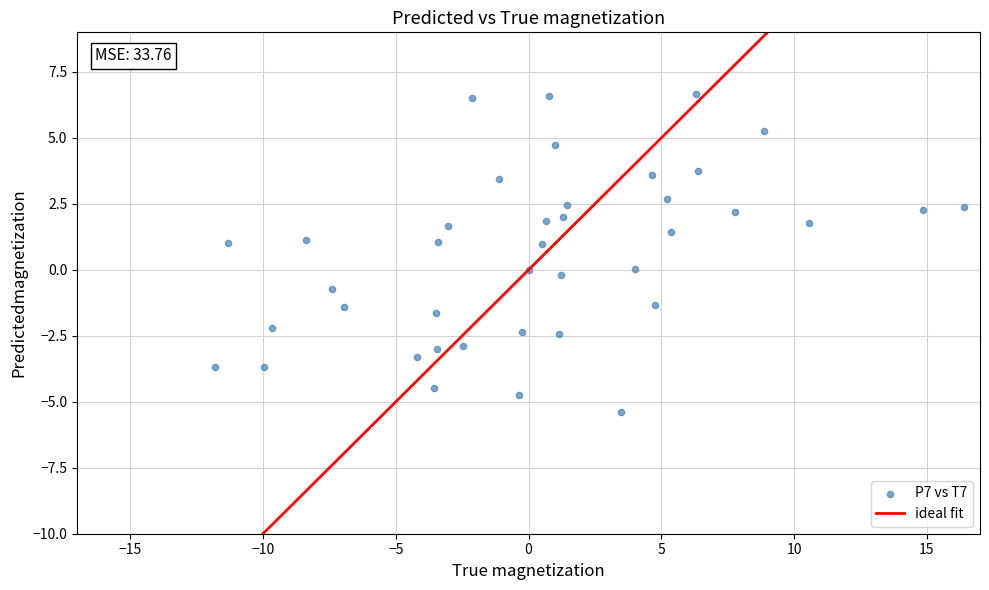

What is the range of Y values (max minus min)?

12.1